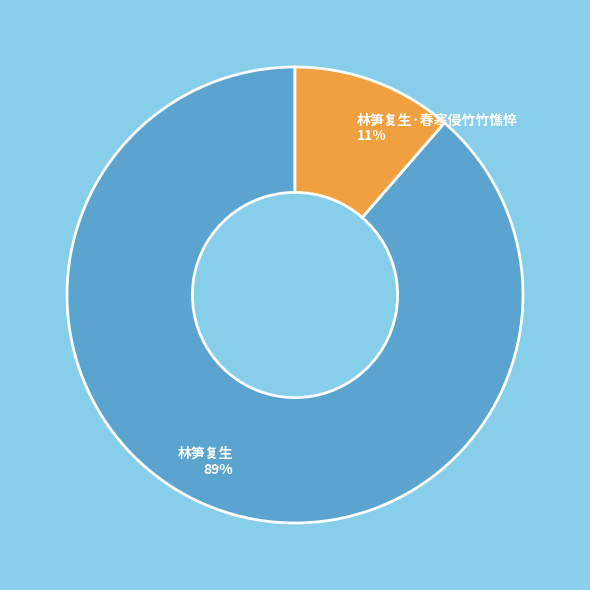

Do 林笋复生·春寒侵竹竹憔悴 and 林笋复生 together represent more than half of the pie?

Yes